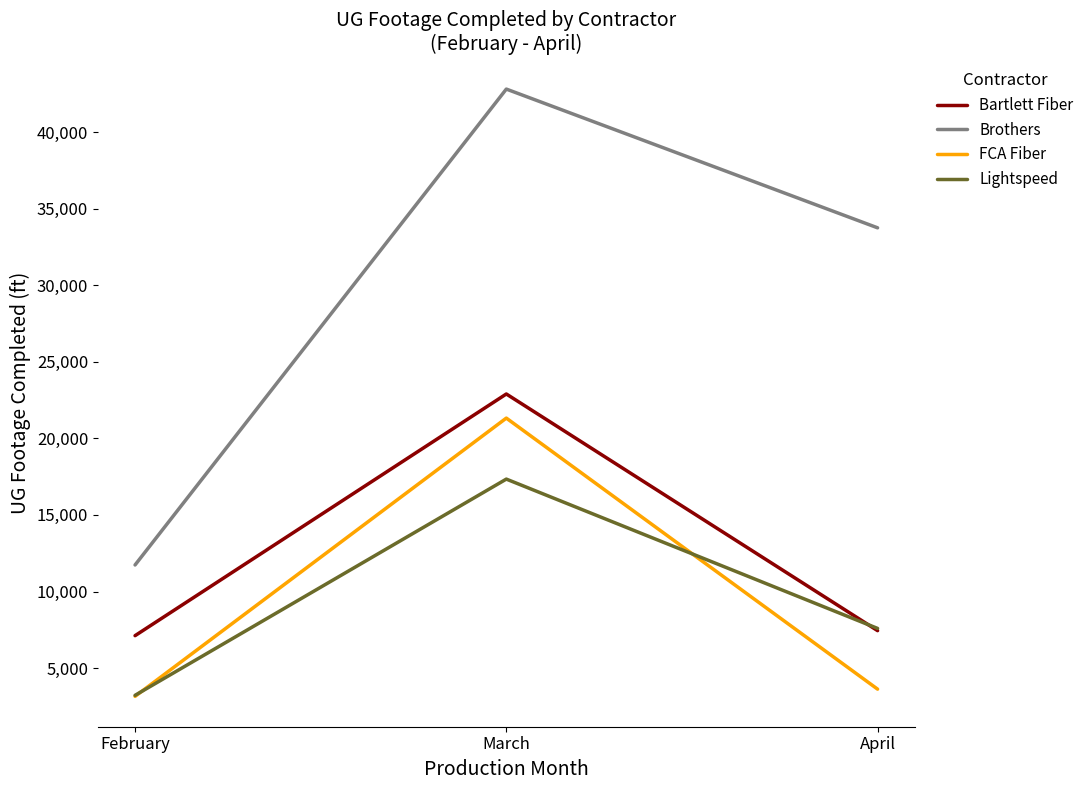

Which category has the highest value in the Lightspeed series?

March